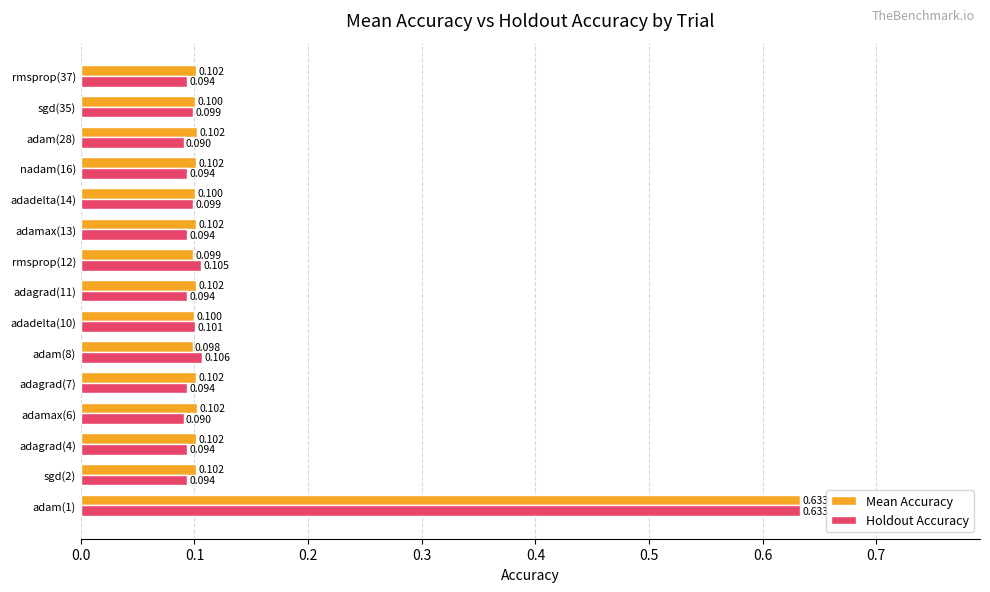

Is the value of Holdout Accuracy at adam(8) greater than the value of Mean Accuracy at adamax(13)?

Yes